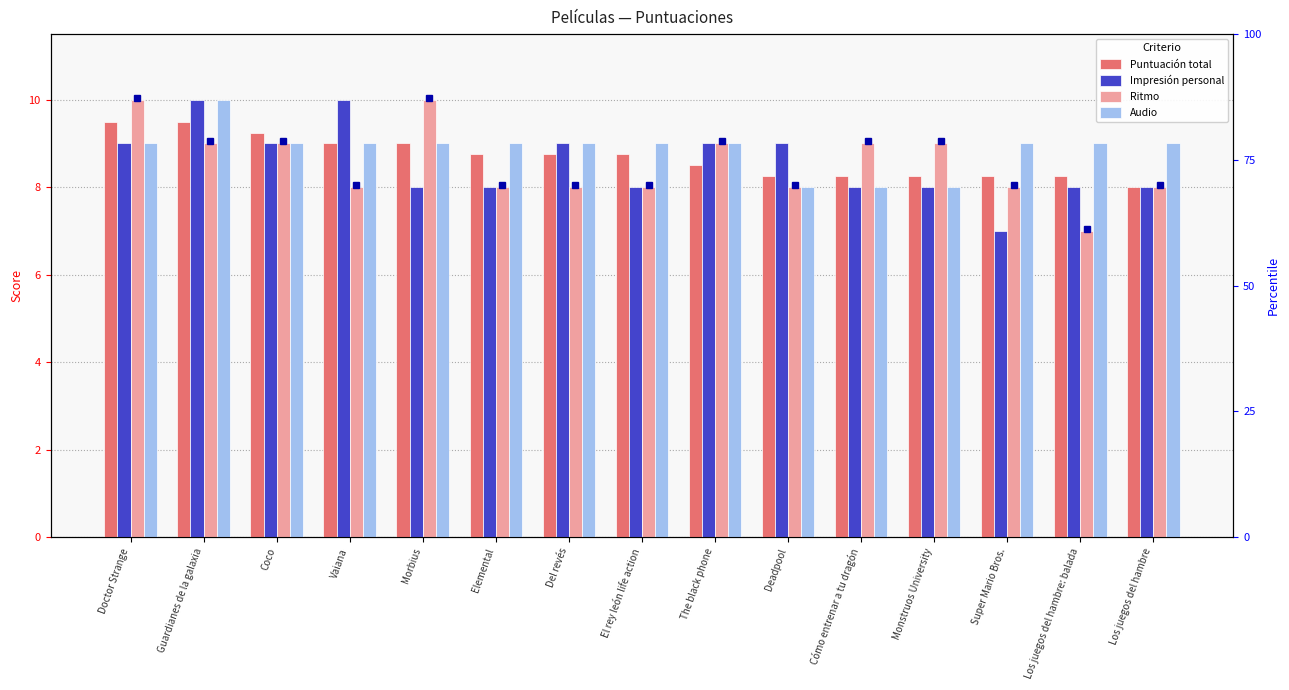

Between Guardianes de la galaxia and Coco, which is larger?

Guardianes de la galaxia